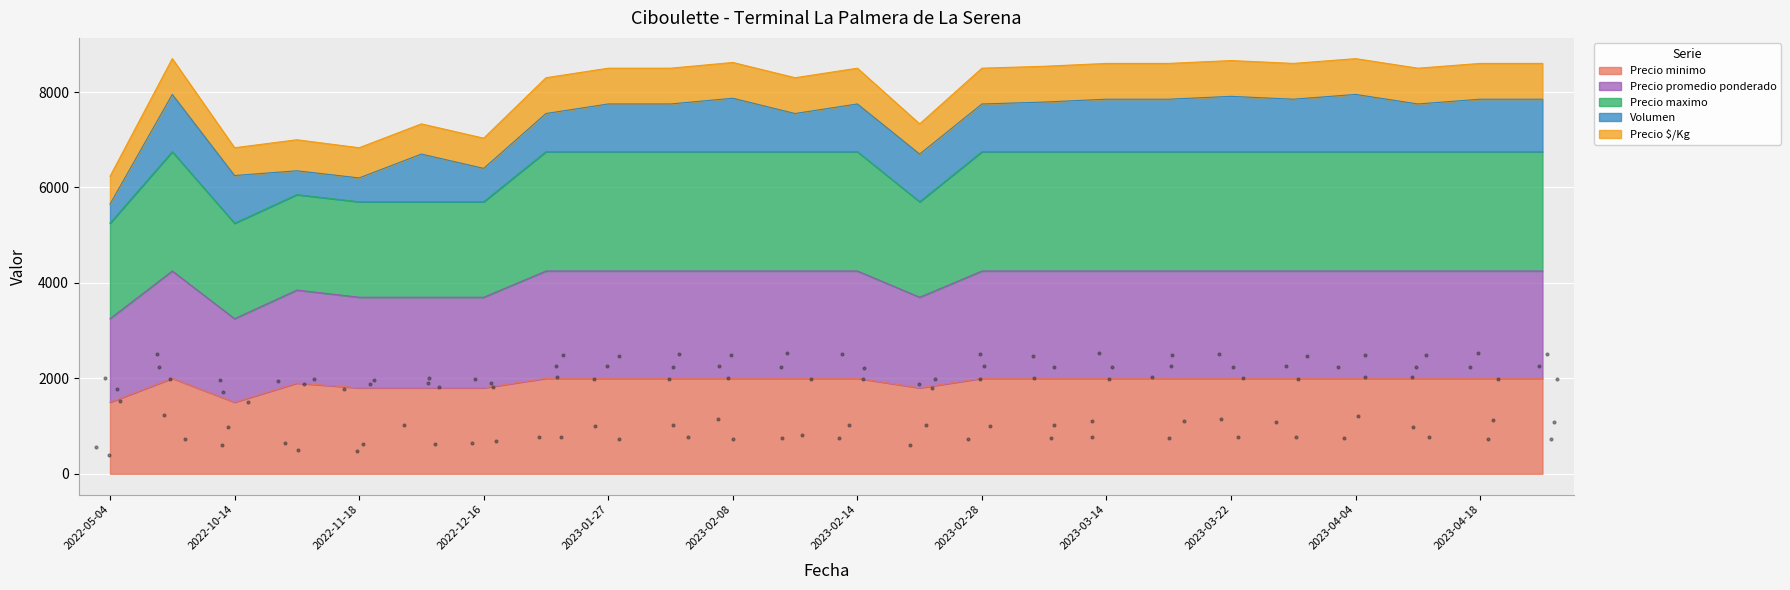

At which category is the sum across all series the highest?

2022-09-23